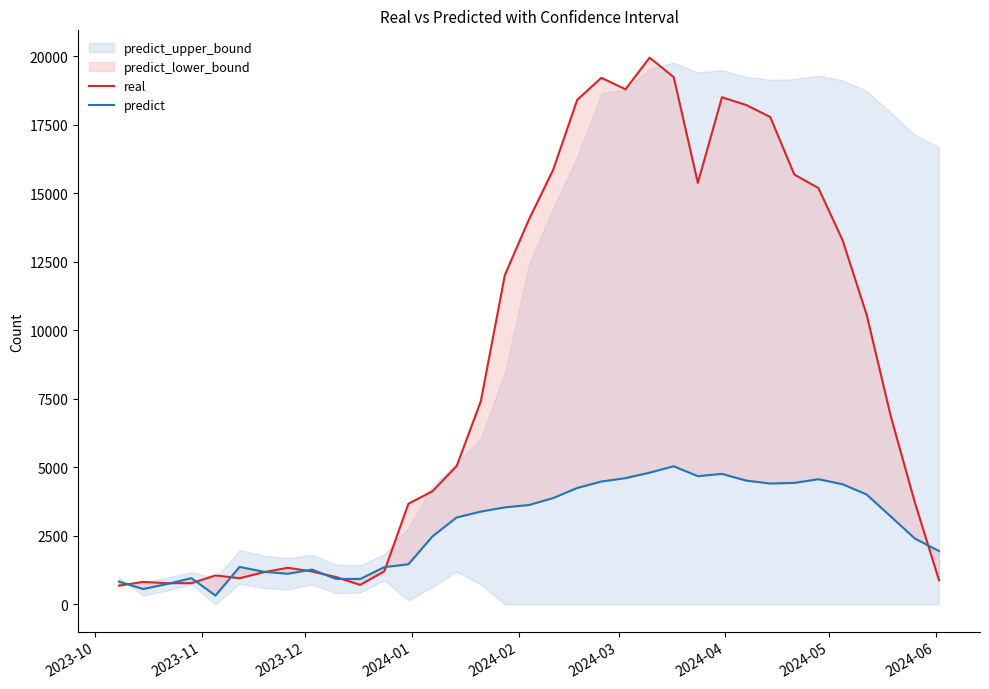

What is the value of the real point at the 35th from the left?

878